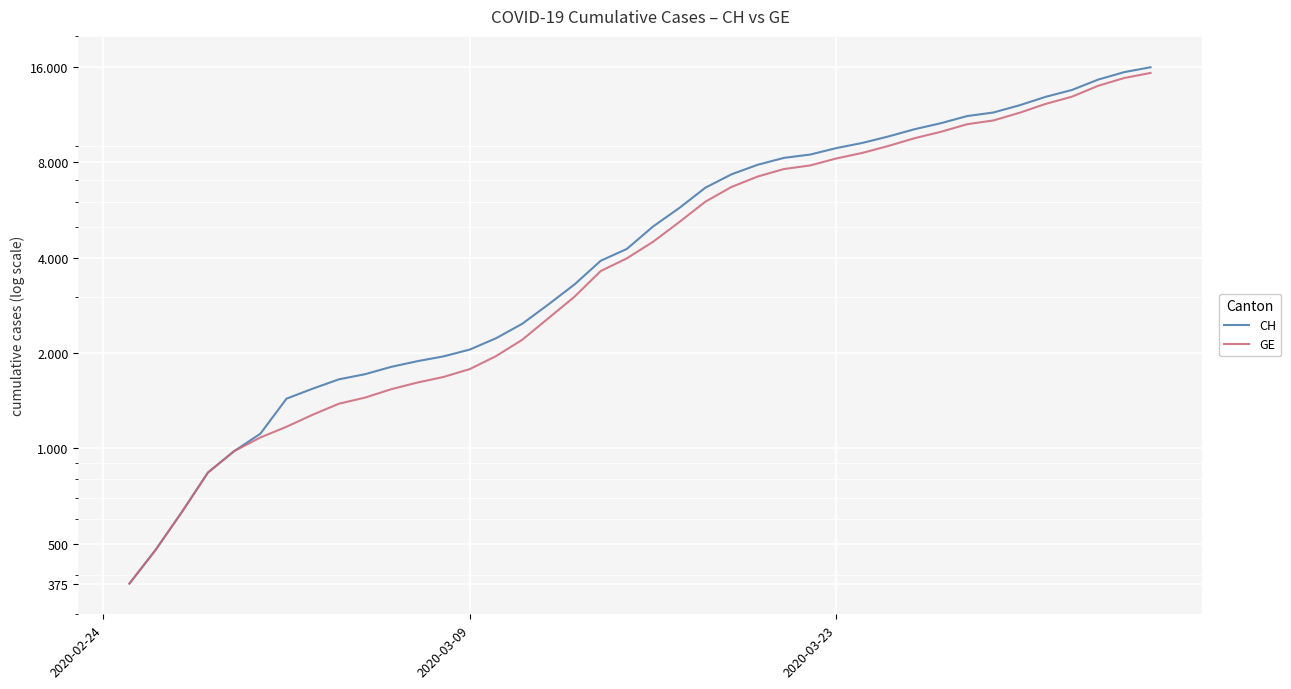

How many lines are shown in the chart?

2